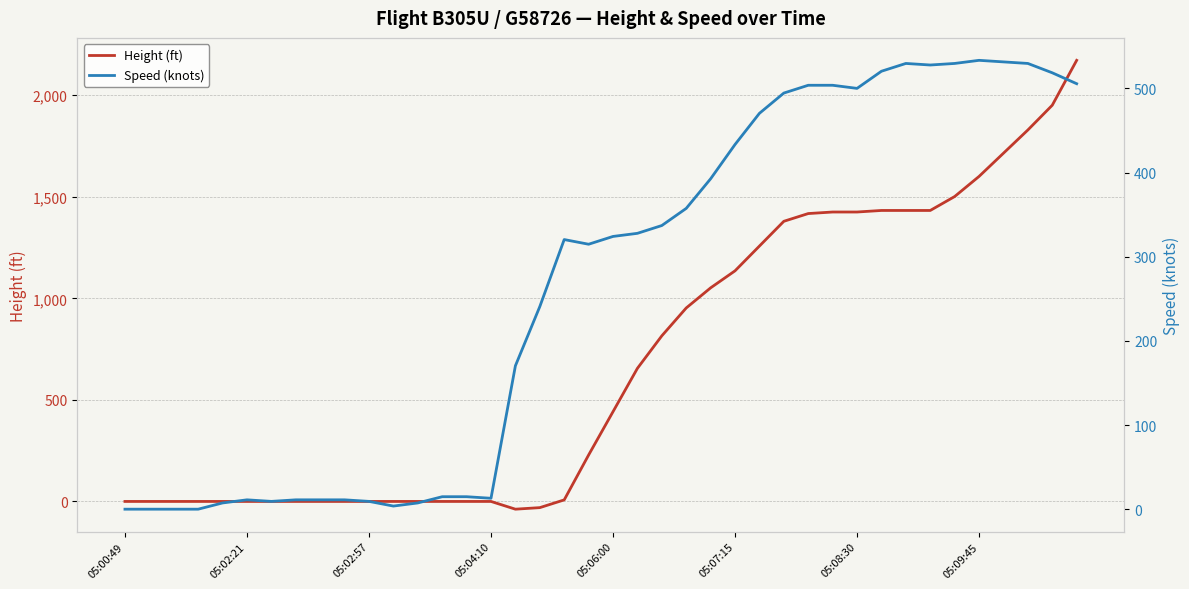

The value of Height (ft) at 14 is 906.2. True or false?

False